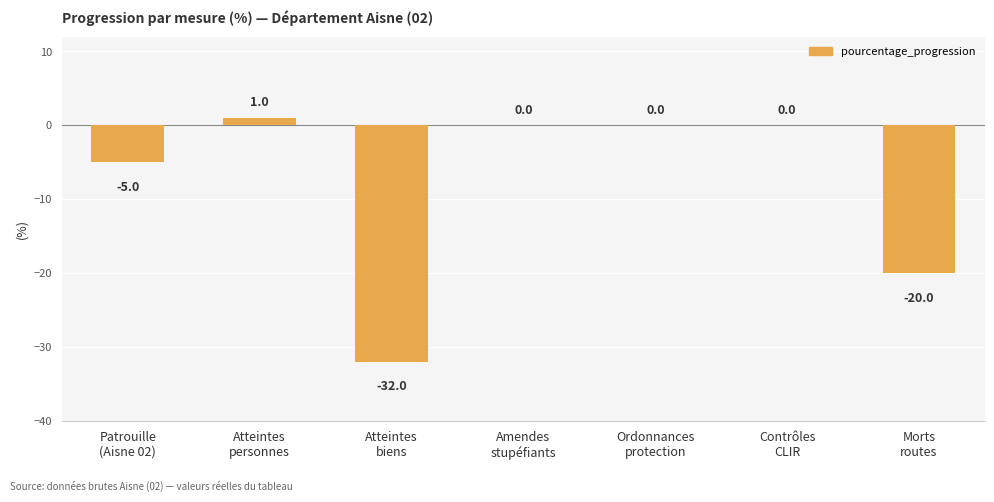

Reading left to right, extract all data points from this chart.

Patrouille
(Aisne 02)=-5	Atteintes
personnes=1	Atteintes
biens=-32	Amendes
stupéfiants=0	Ordonnances
protection=0	Contrôles
CLIR=0	Morts
routes=-20